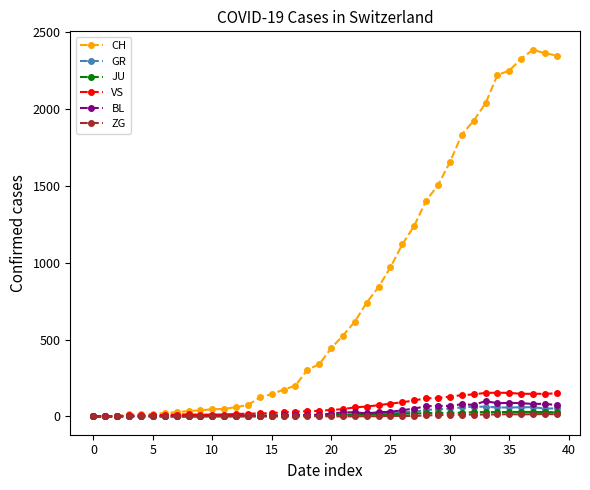

Which series has the widest spread of values?

CH